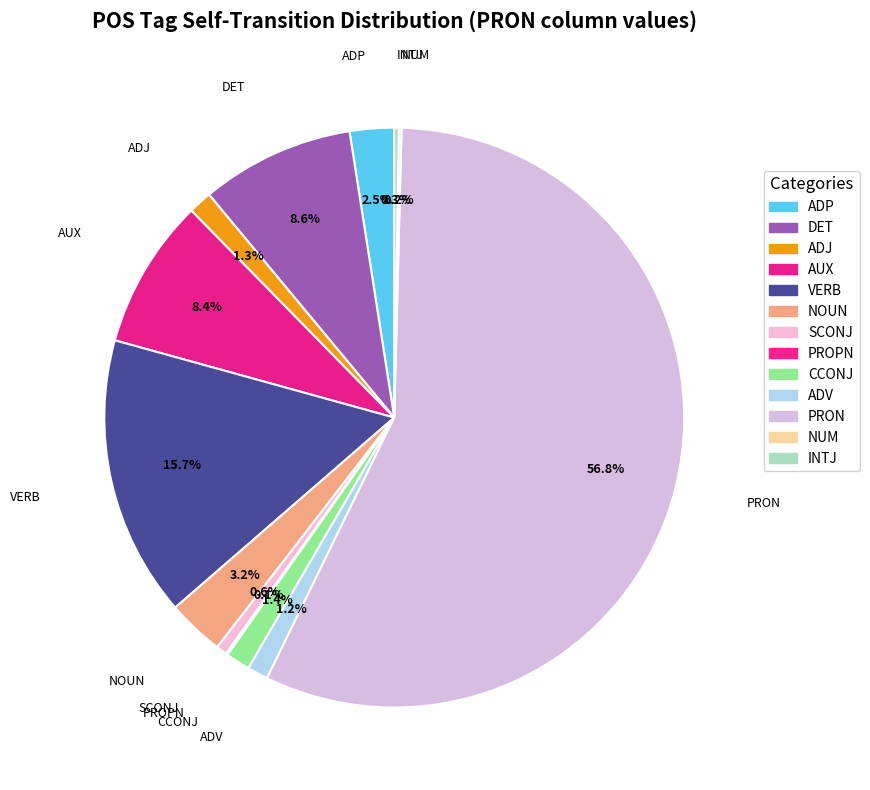

How much of the chart is everything except ADV?

98.8%